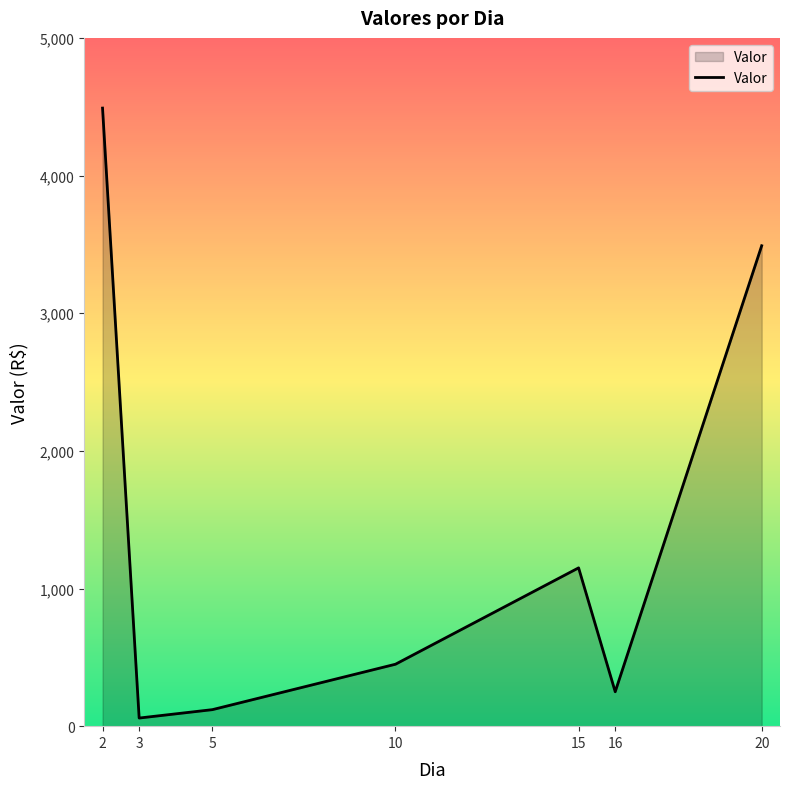

What is the sum of the values at 5 and 3?

179